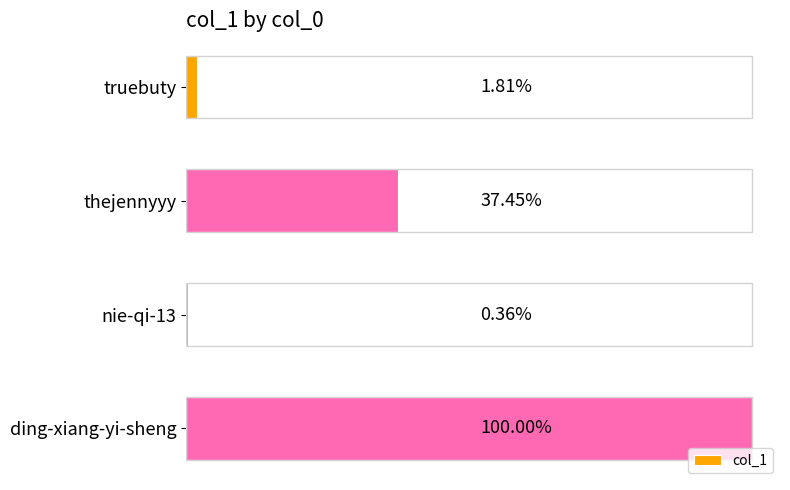

Does the chart contain any negative values?

No